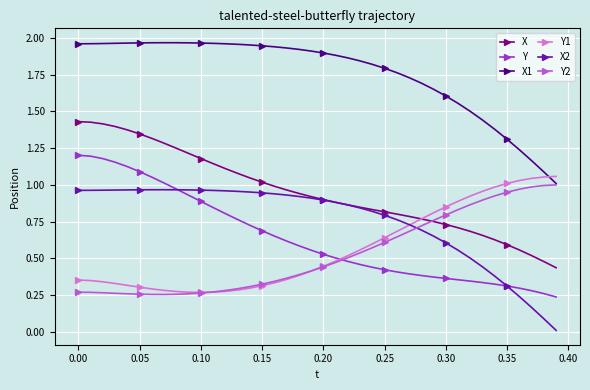

True or false: Y and X1 intersect in this chart.

False